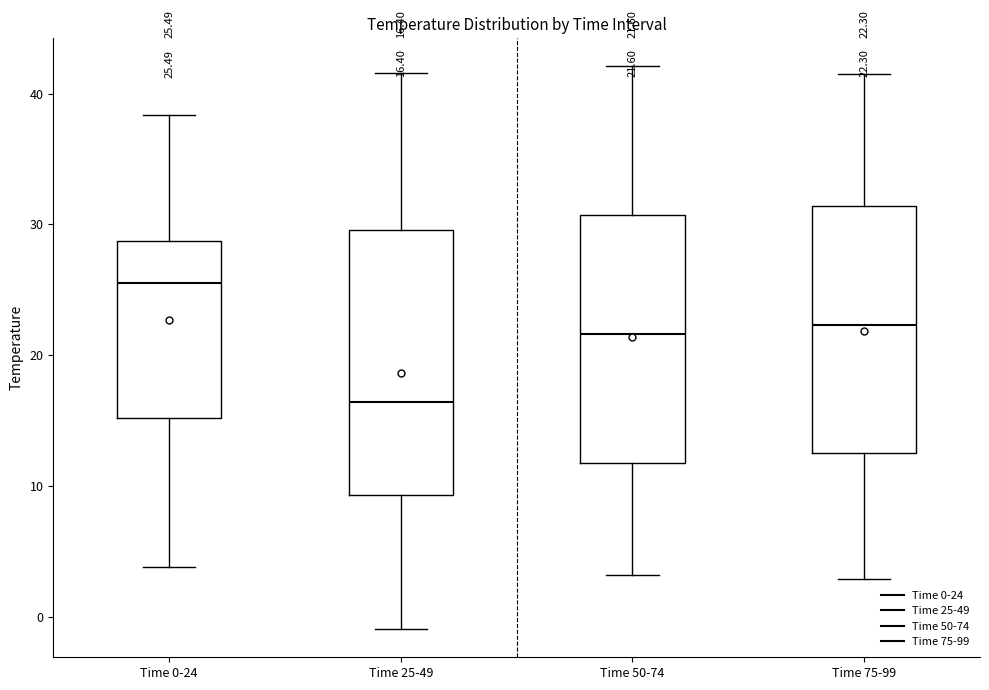

Comparing the boxes themselves (not the whiskers), which one is the tallest?

Time 25-49